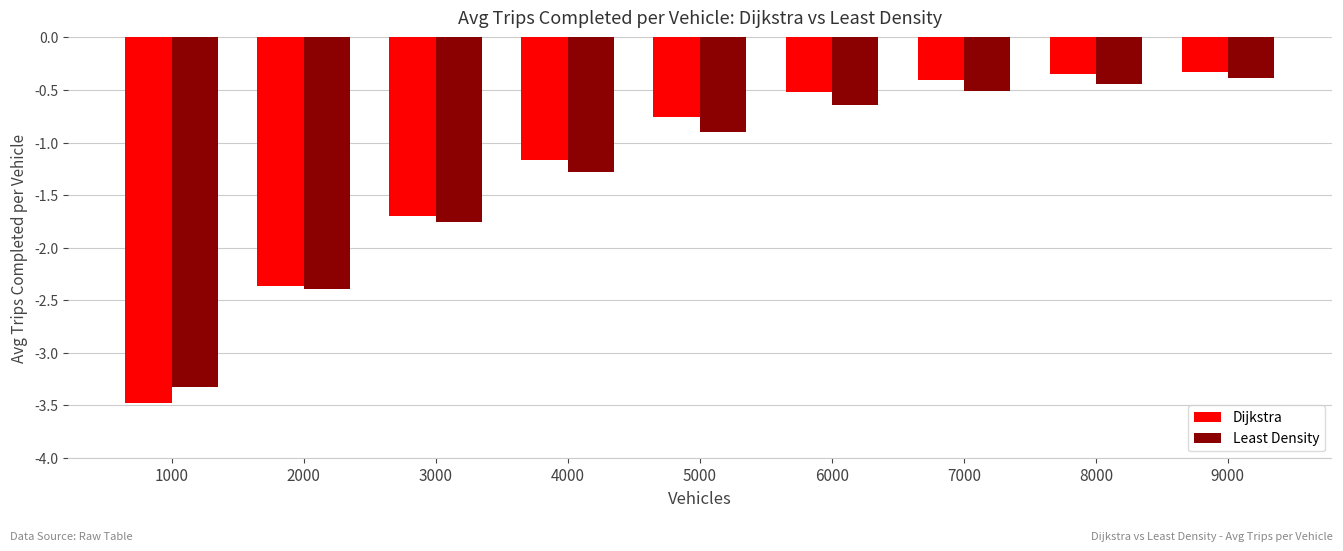

What is the smallest value displayed?

-3.5